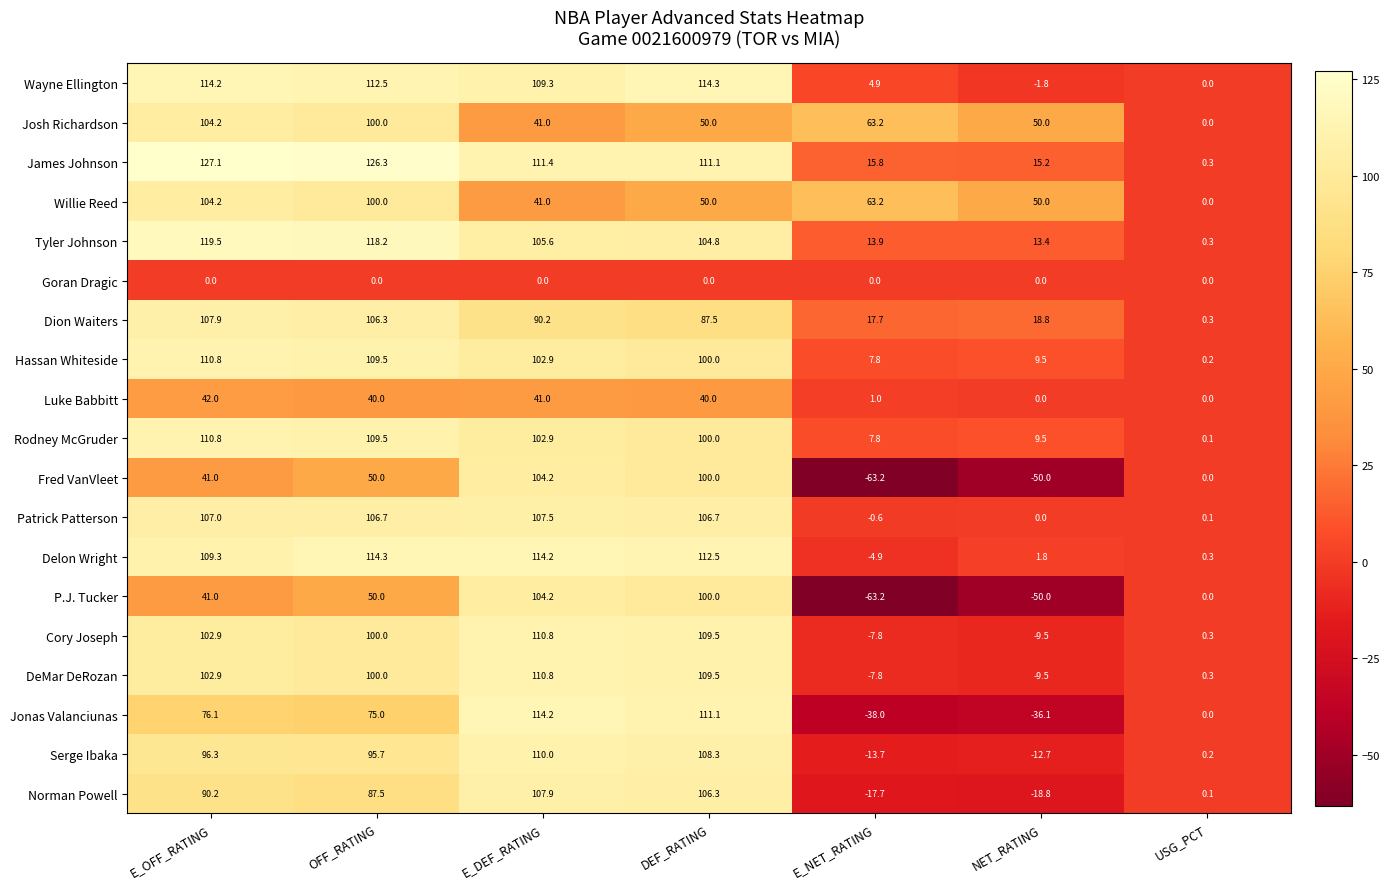

What is the average value of the Wayne Ellington series?

64.8